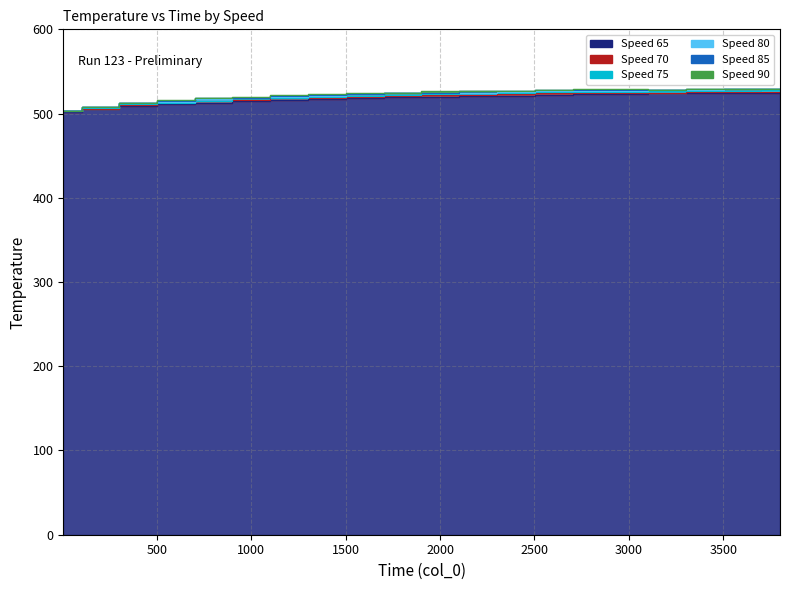

Which label corresponds to the largest value in the chart?

3604